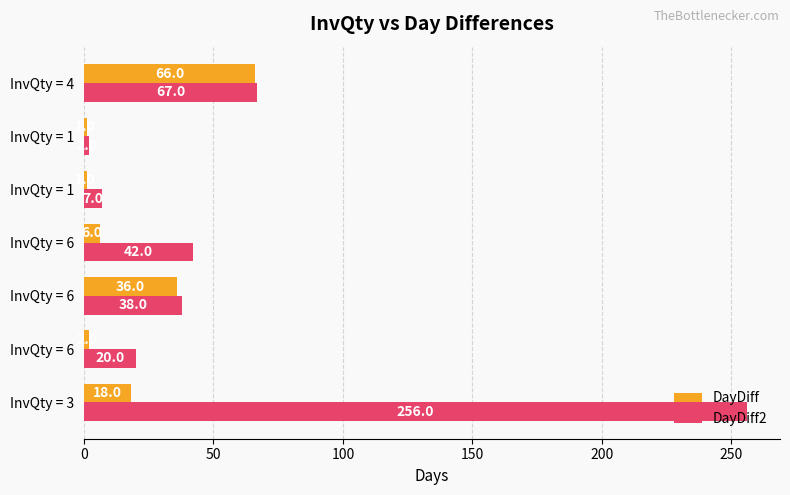

What is the average value of the DayDiff series?

19